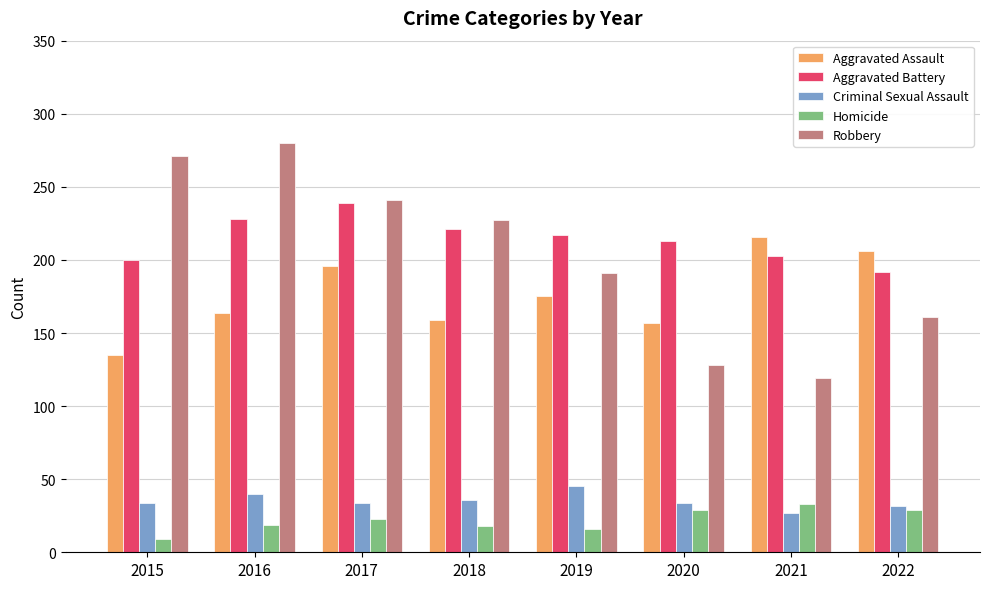

Rank the series at 2020 from highest to lowest value.

Aggravated Battery, Aggravated Assault, Robbery, Criminal Sexual Assault, Homicide